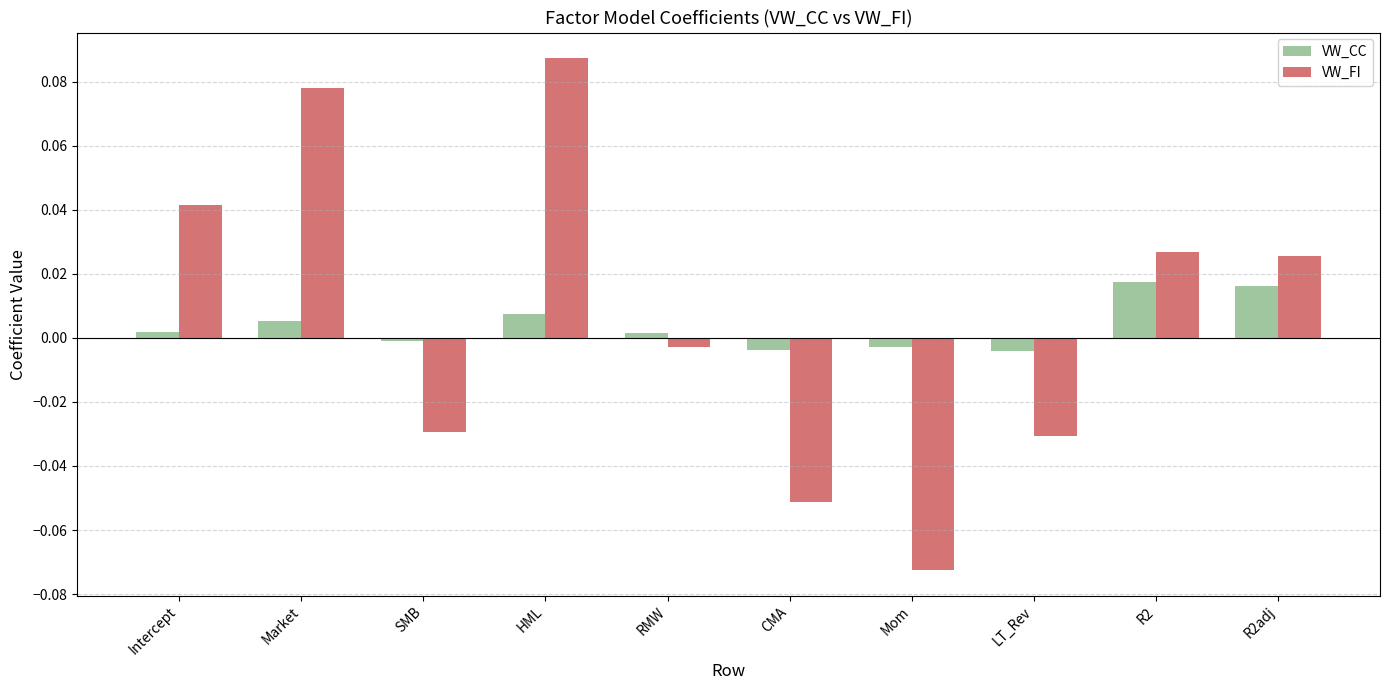

The value of VW_CC at CMA is -0.0. True or false?

True